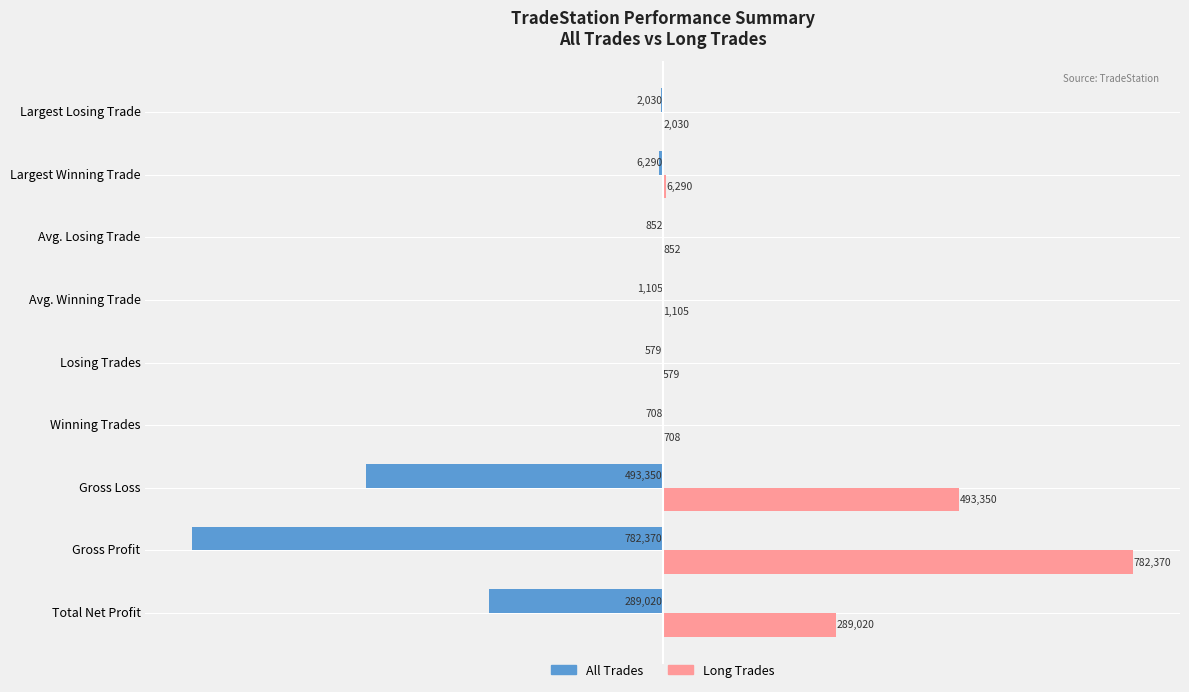

What are all the series names shown in the legend?

All Trades, Long Trades